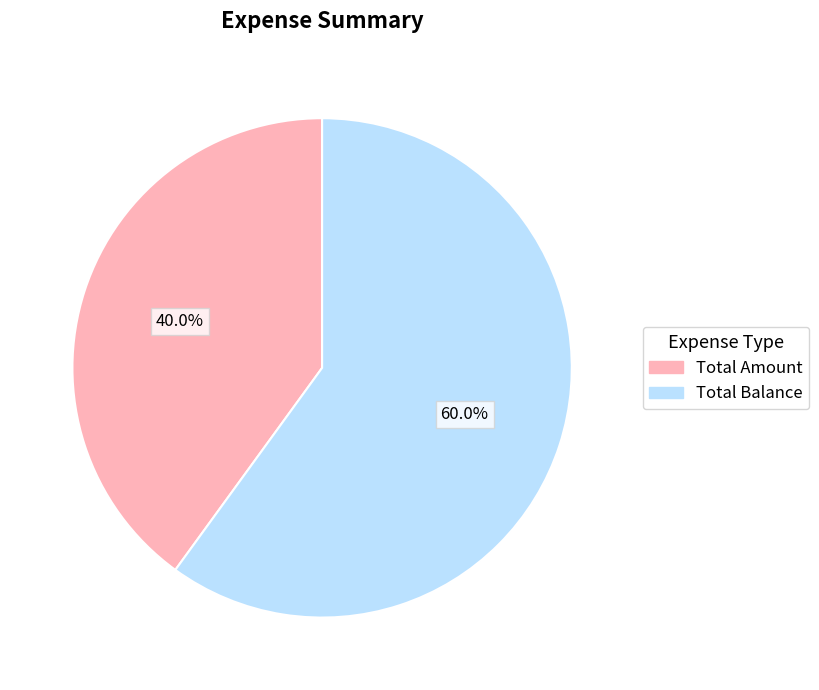

Does Total Amount represent more than half of the total?

No